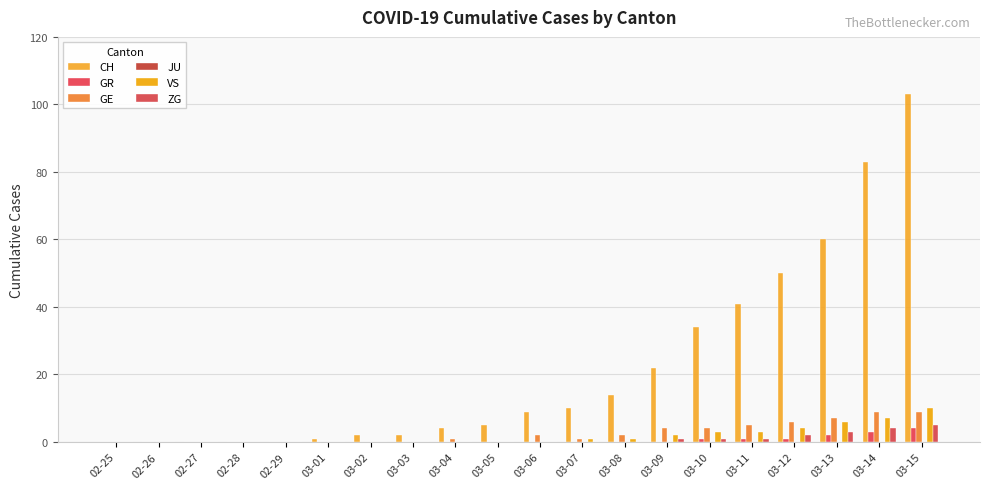

Is it true that ZG equals 0 at 02-29?

True